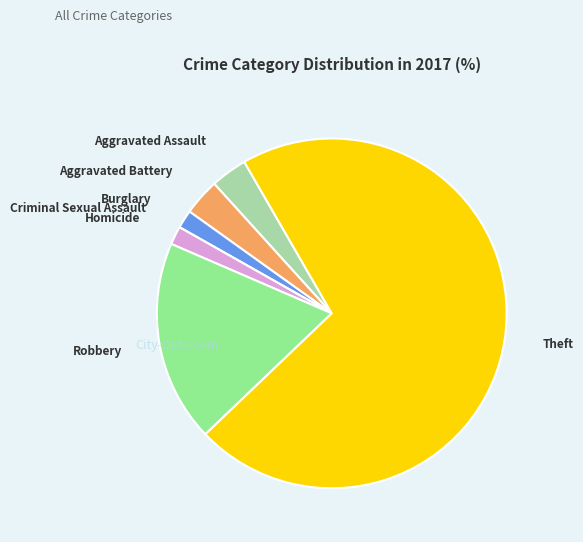

Is there a majority slice in this chart?

Yes